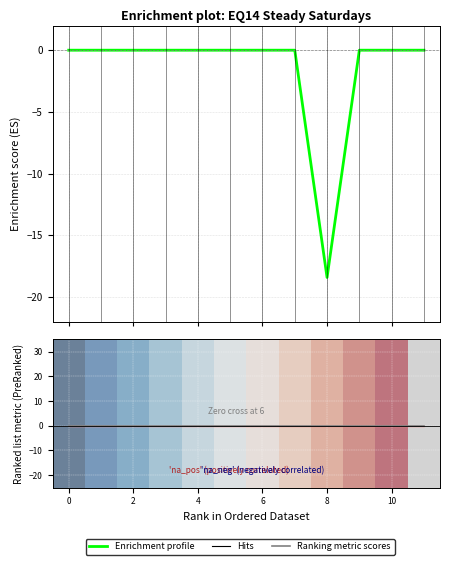

True or false: Value and Upperbound intersect in this chart.

False